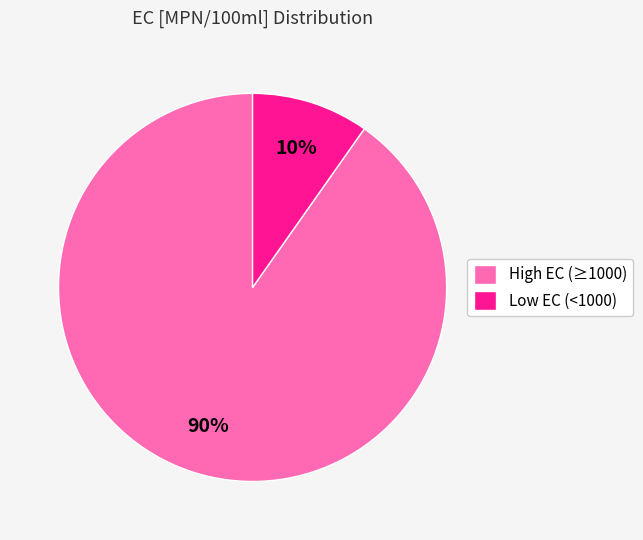

The Low EC (<1000) slice represents 10% of the pie. True or false?

True